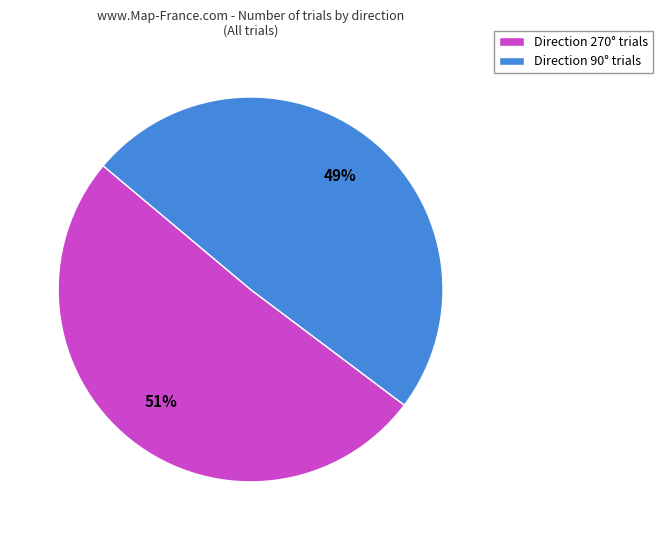

To the nearest percent, what is the combined percentage of Direction 90° trials and Direction 270° trials?

100%